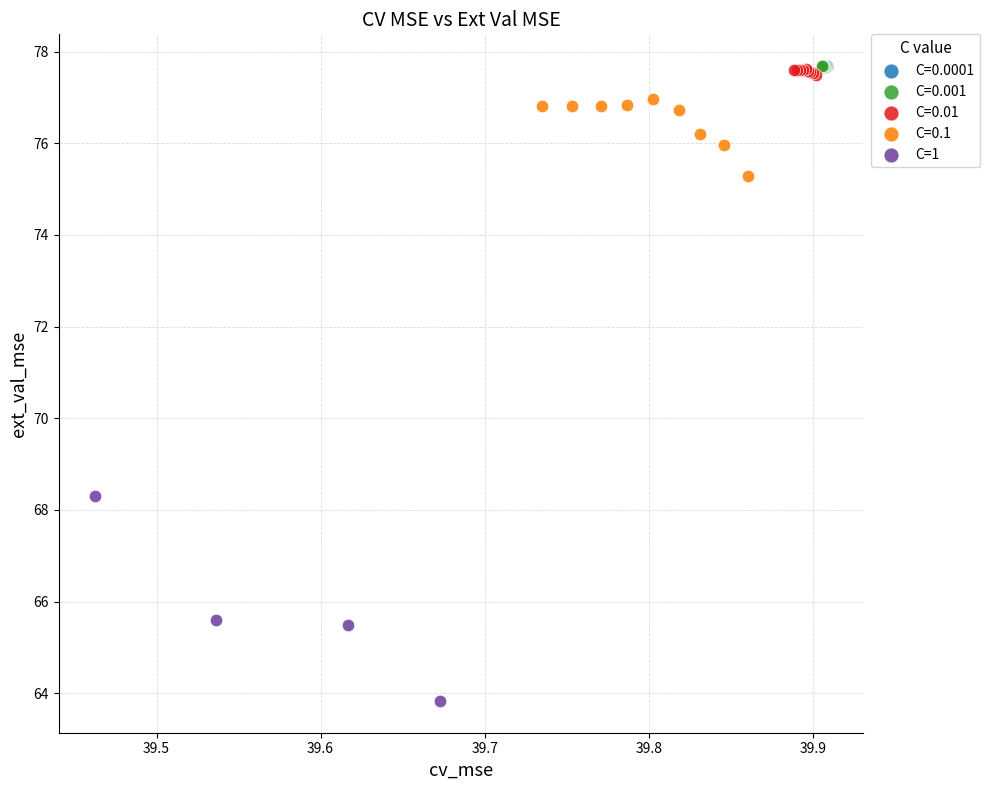

Which series reaches the minimum Y coordinate?

C=1